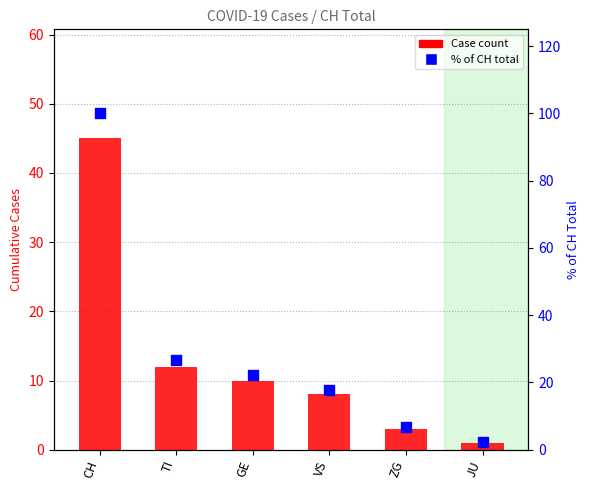

Which series has the largest Y range (max minus min)?

% of CH total